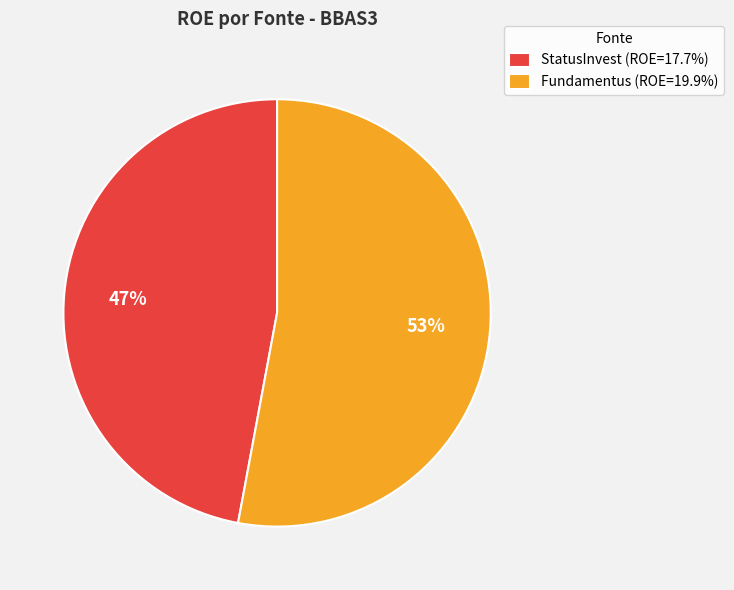

Does any single category account for the majority?

Yes